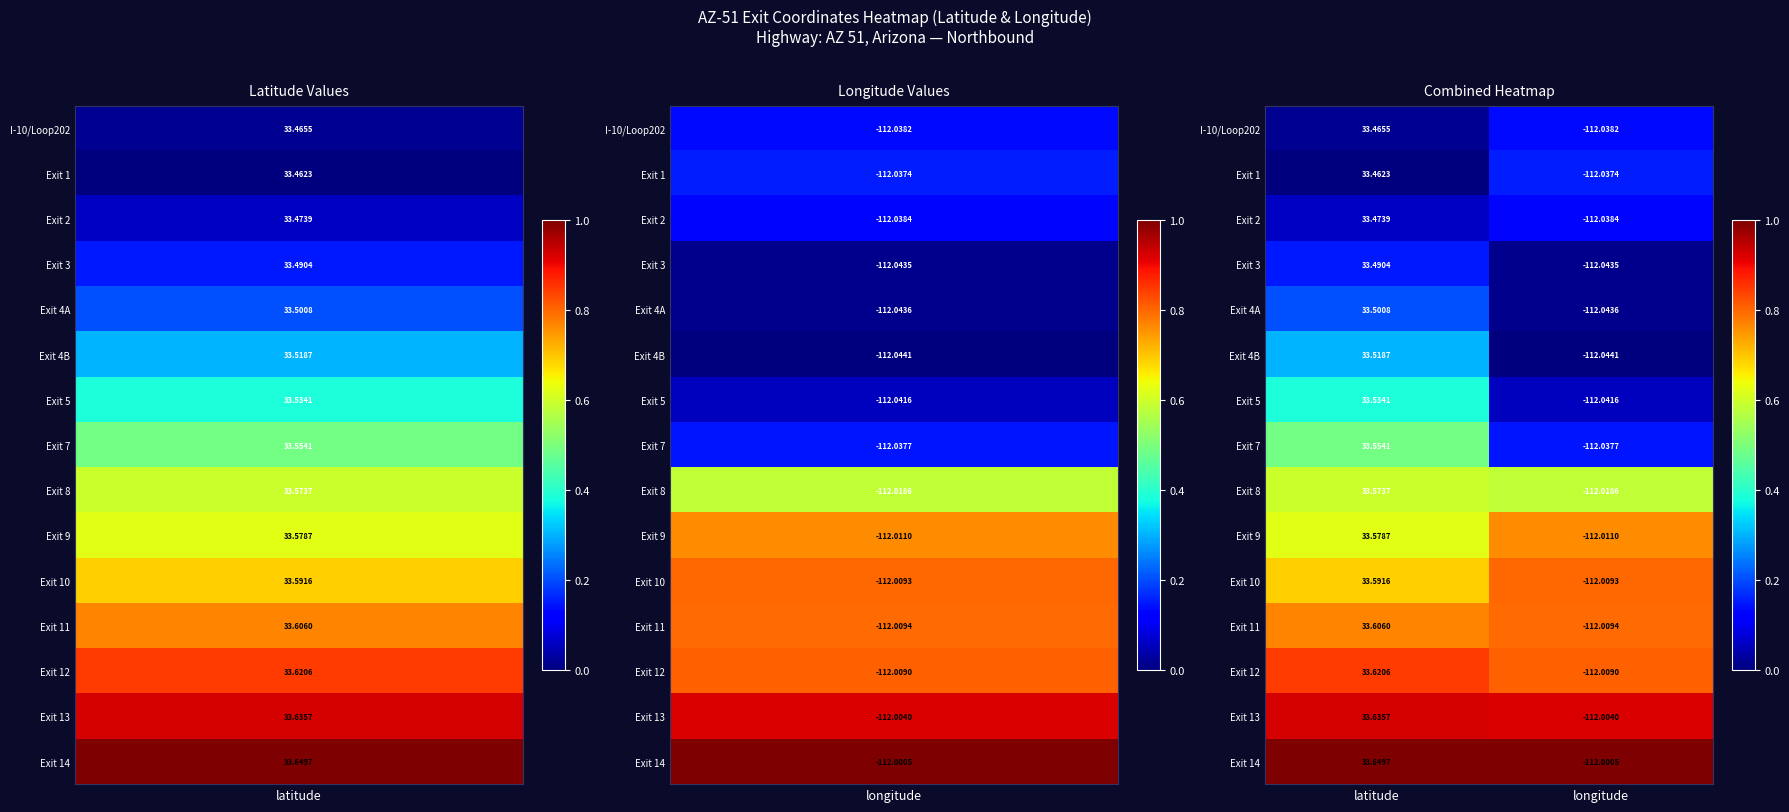

At which category is the sum across all series the highest?

latitude